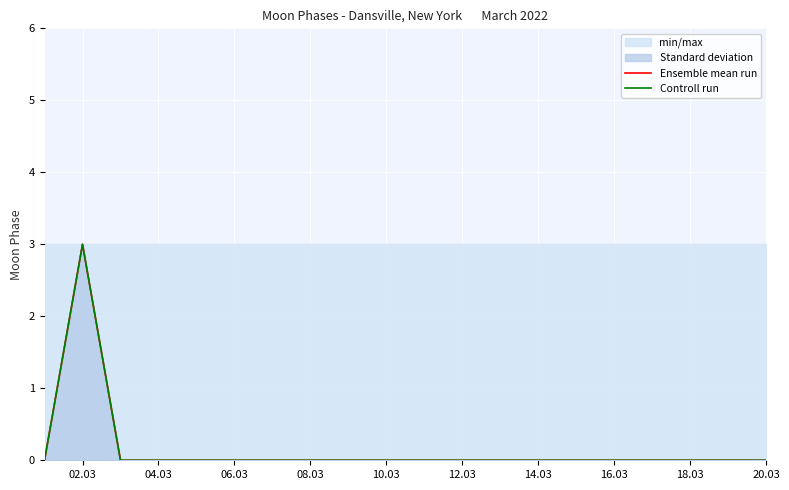

Reading left to right, extract all data points from this chart.

Ensemble mean run: 0	3	0	0	0	0	0	0	0	0	0	0	0	0	0	0	0	0	0	0
Controll run: 0	3	0	0	0	0	0	0	0	0	0	0	0	0	0	0	0	0	0	0